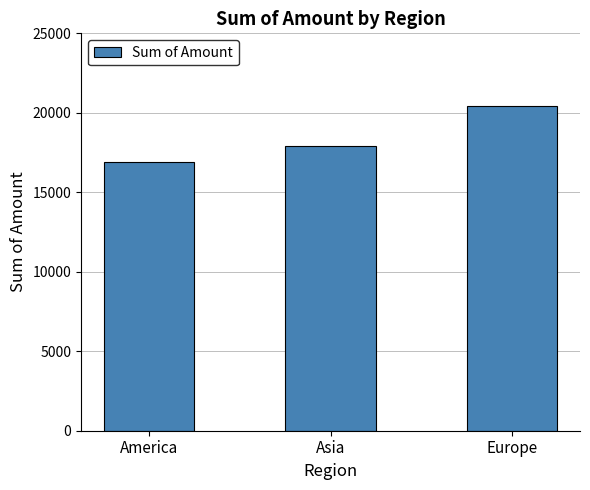

Reading right to left, transcribe all the data shown in this chart.

Europe=20452	Asia=17934	America=16930